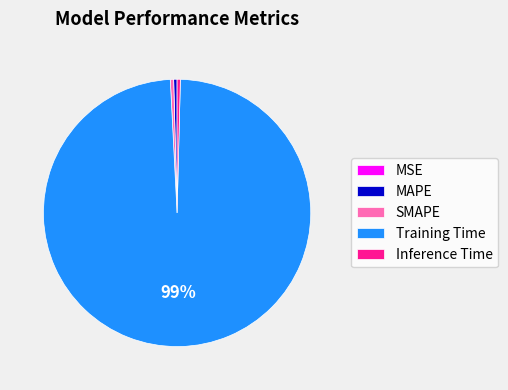

Which has a higher value, Training Time or SMAPE?

Training Time